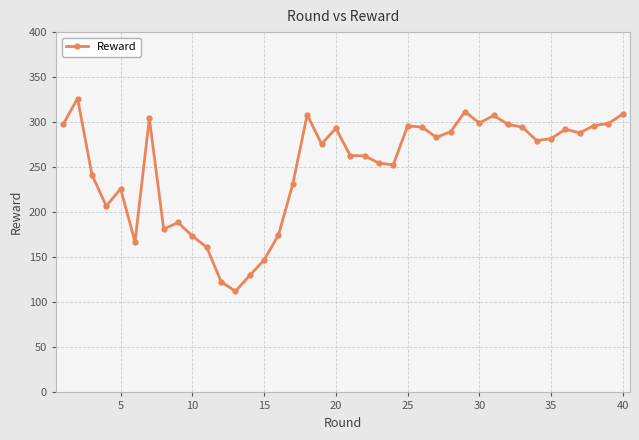

True or false: there are more than 0 points higher than both neighbors.

True